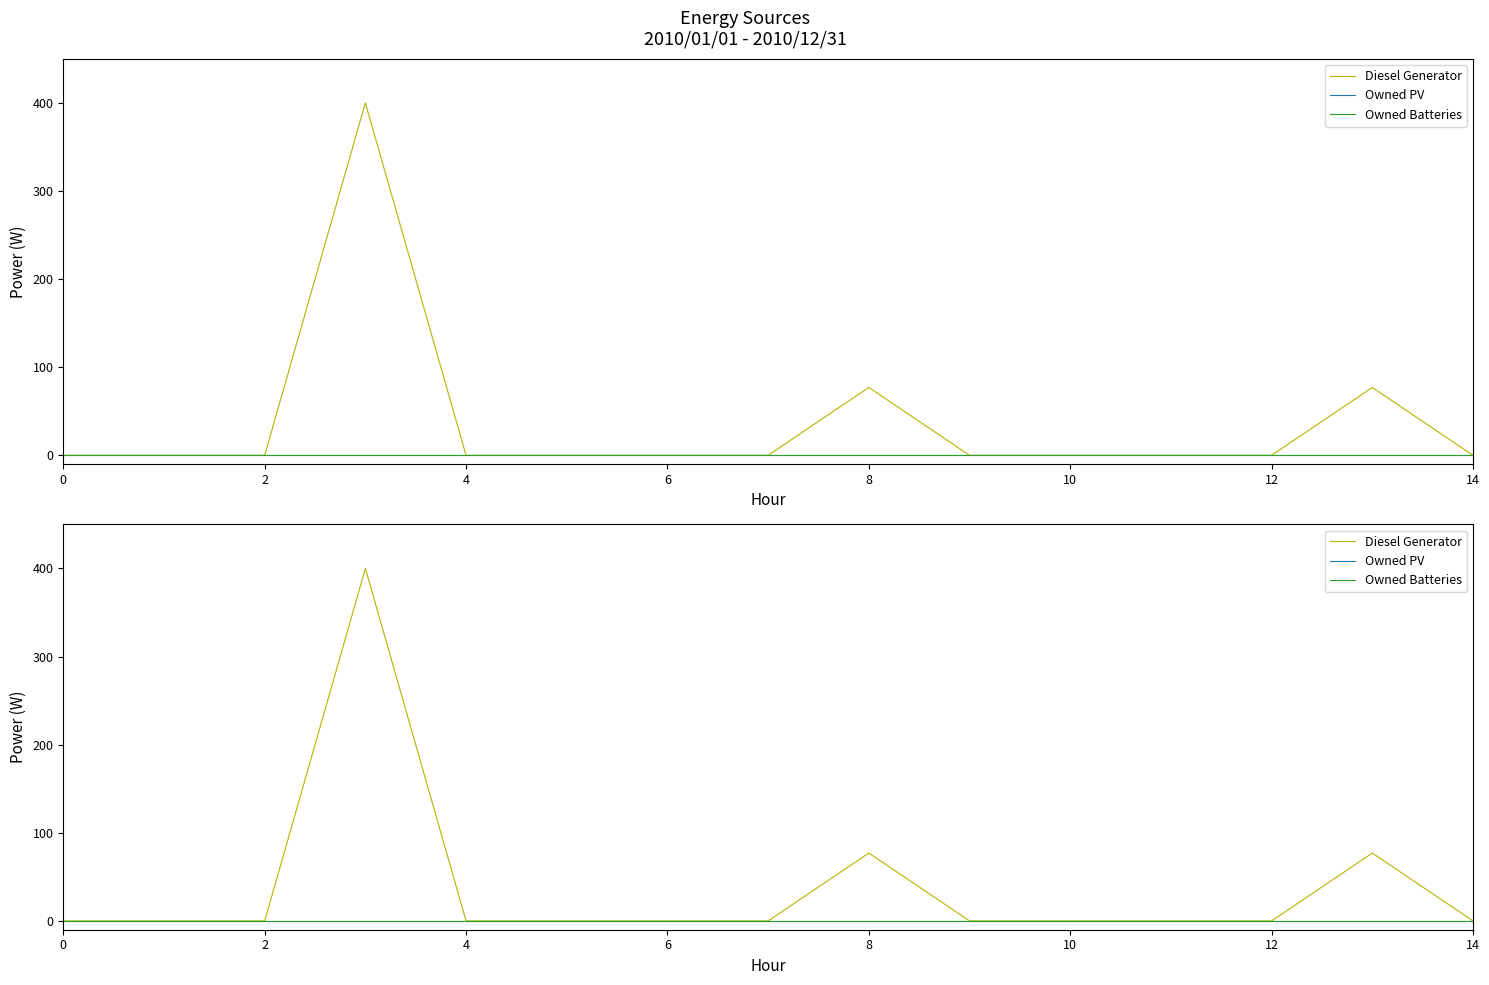

Rank the series at 14 from highest to lowest value.

Diesel Generator, Owned PV, Owned Batteries